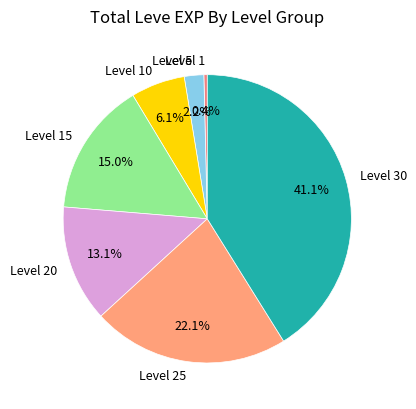

Rank the categories by value from highest to lowest.

Level 30, Level 25, Level 15, Level 20, Level 10, Level 5, Level 1